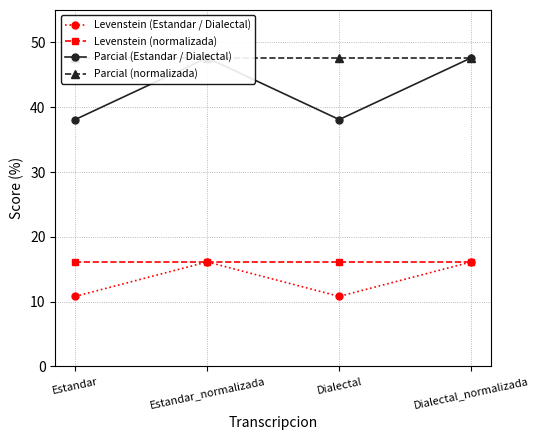

List the labels in order of Parcial (normalizada) value, smallest first.

Estandar, Estandar_normalizada, Dialectal, Dialectal_normalizada